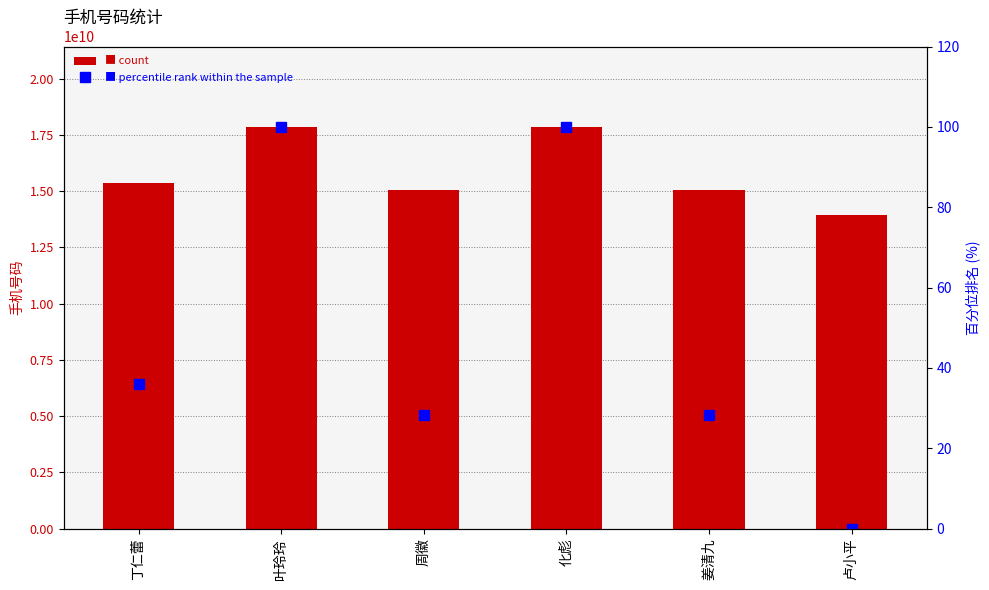

How many groups of bars are there?

6